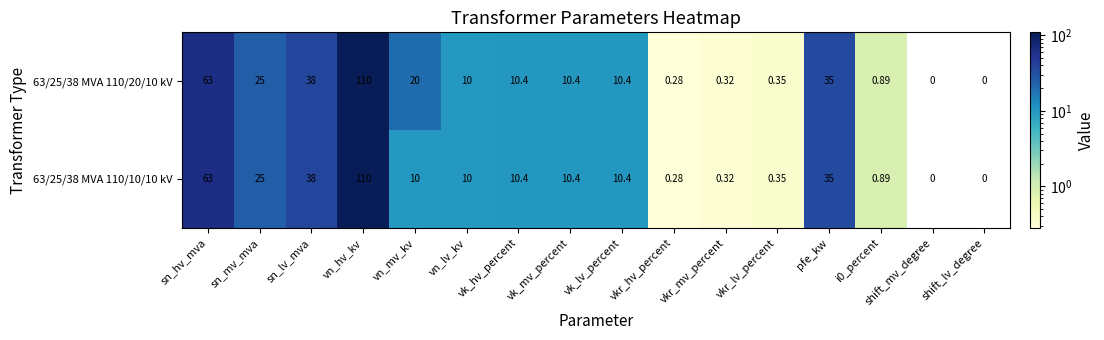

At which category is the sum across all series the highest?

vn_hv_kv